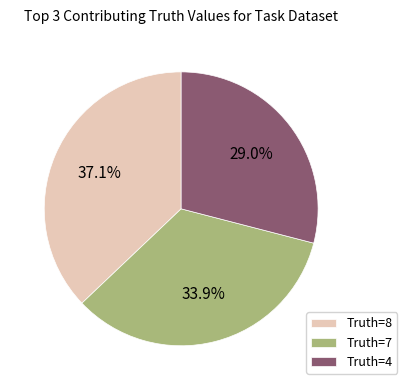

Does any single category account for the majority?

No